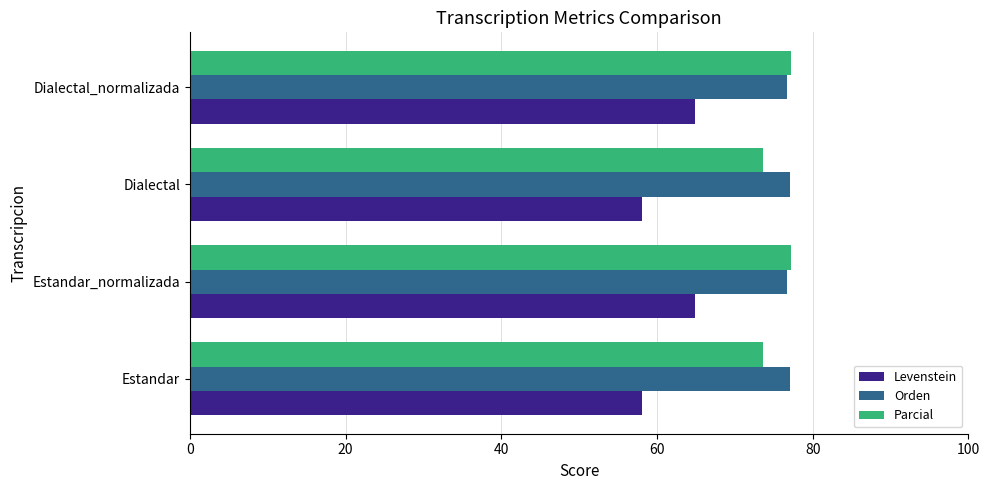

What are all the series names shown in the legend?

Levenstein, Orden, Parcial